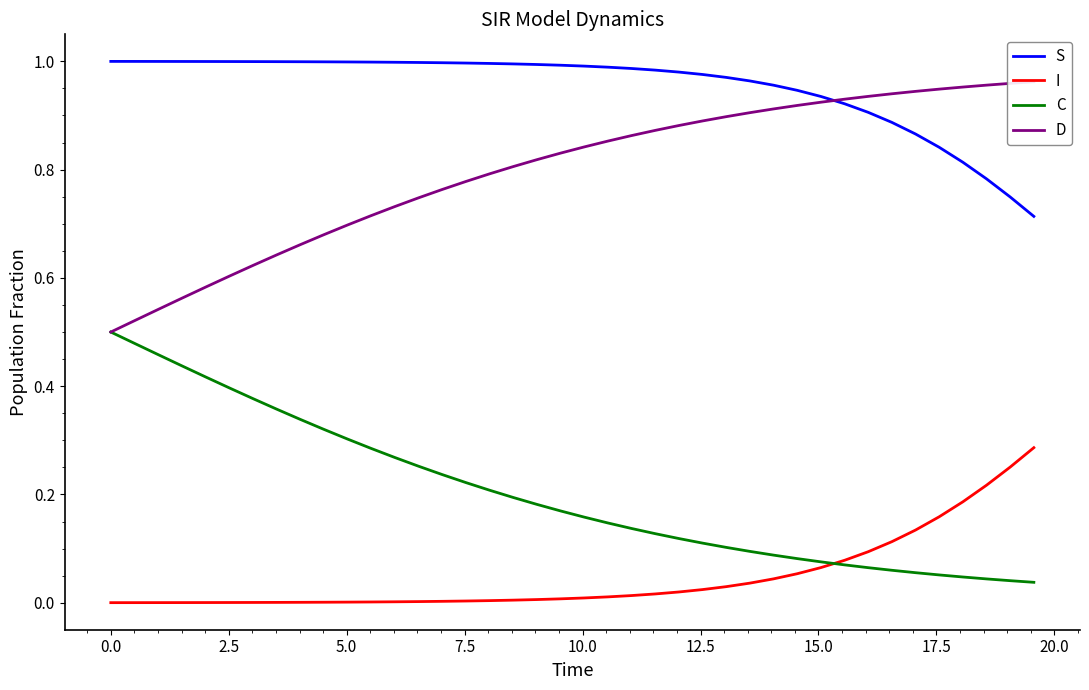

What are all the series names shown in the legend?

S, I, C, D